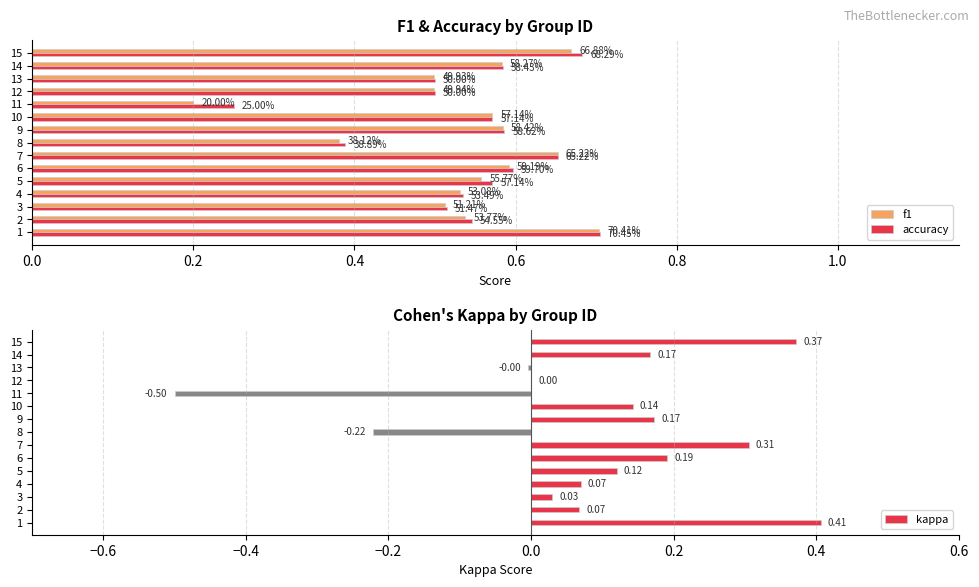

At how many categories does at least one series exceed 0?

15